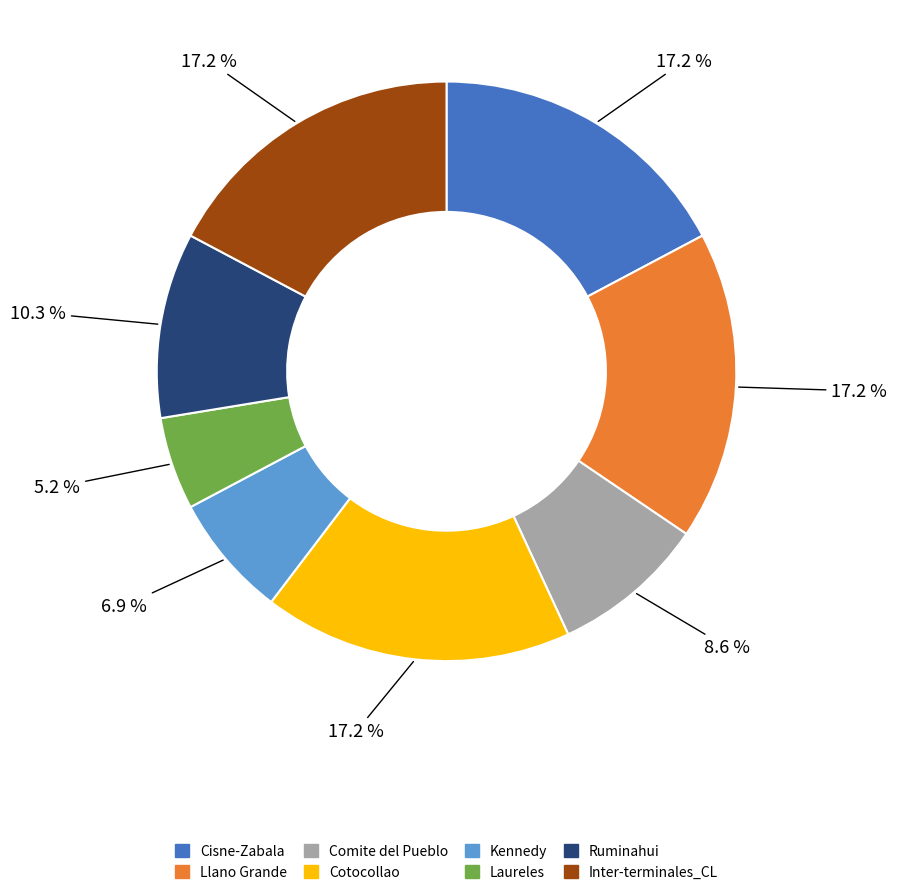

What is the ratio of the value at Cisne-Zabala to the value at Kennedy?

2.5